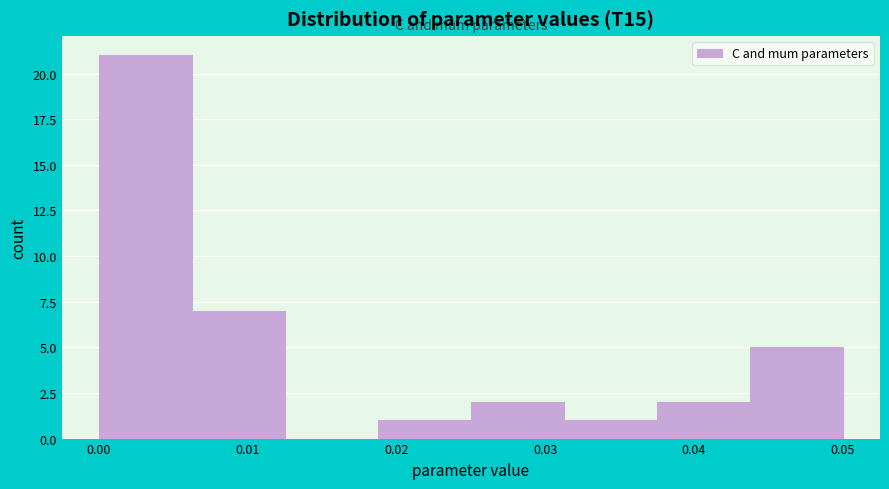

How tall is the bar that spans 0.044 to 0.050 on the x-axis? Neither the bar edges nor the heights are printed on the chart, so give them approximately, as read against the axes.

5